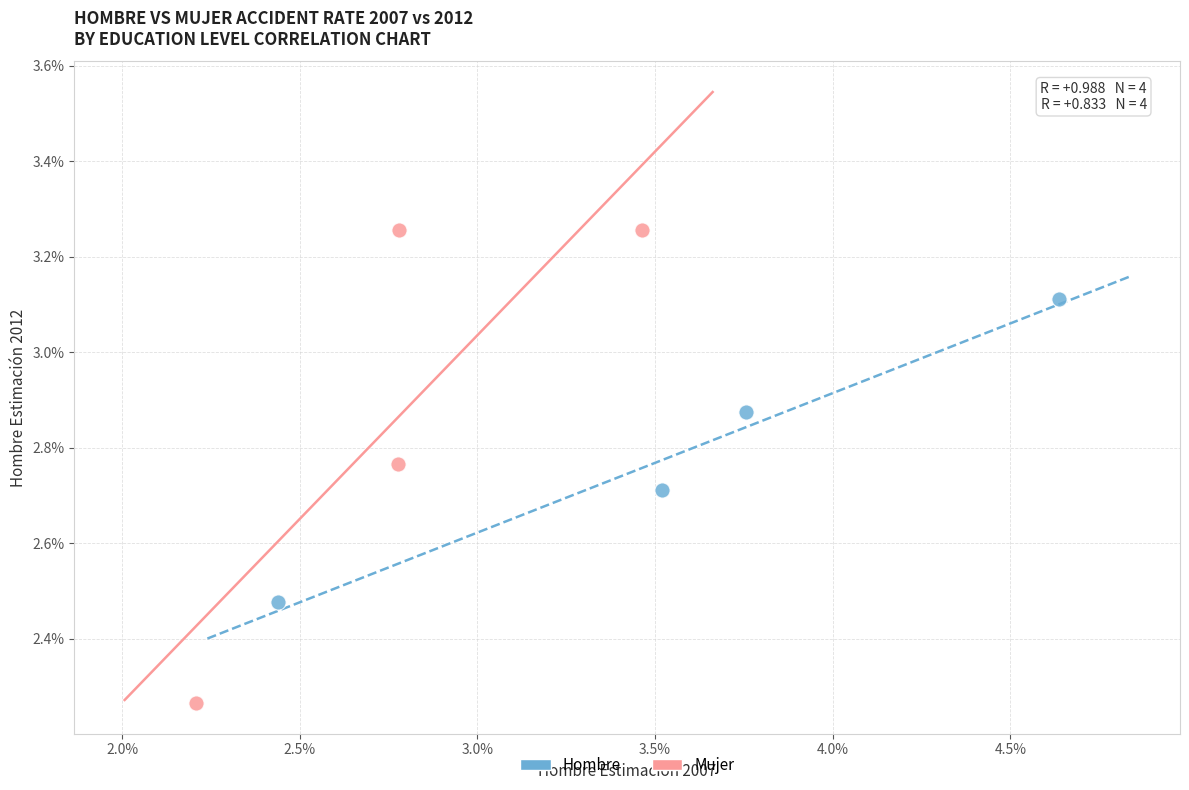

What are all the series names shown in the legend?

Hombre, Mujer